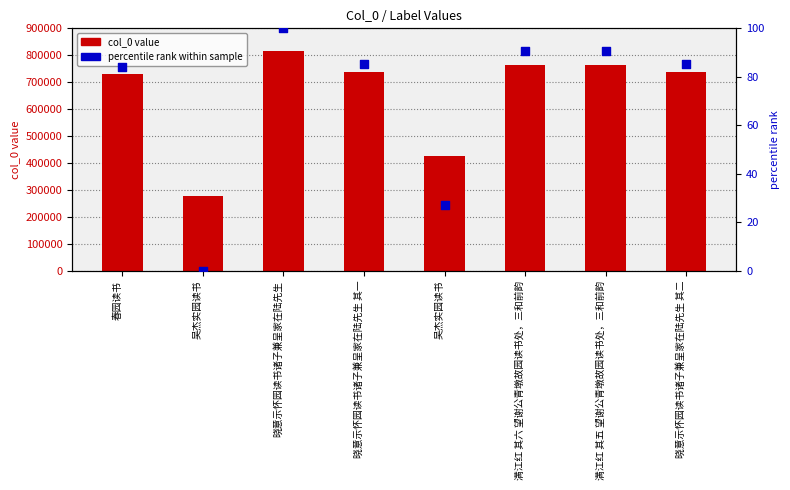

What are all the series names shown in the legend?

col_0 value, percentile rank